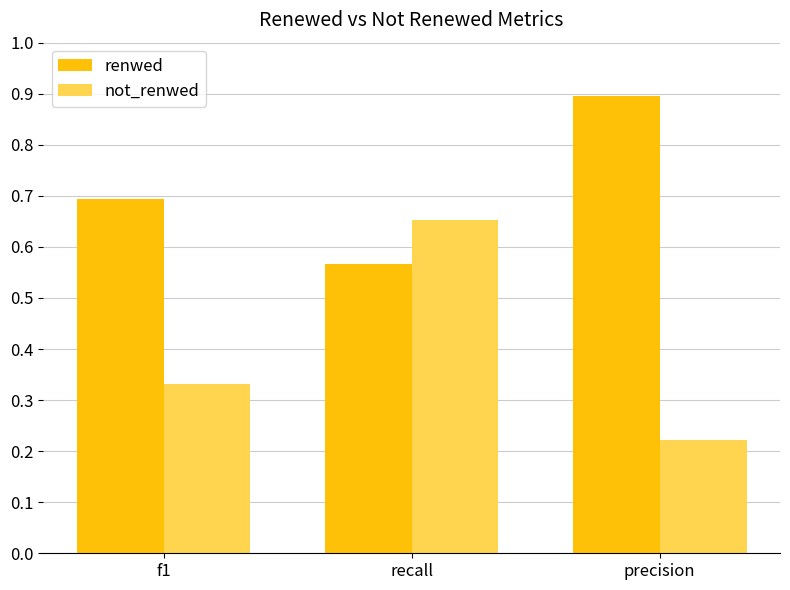

At which category is the sum across all series the highest?

recall